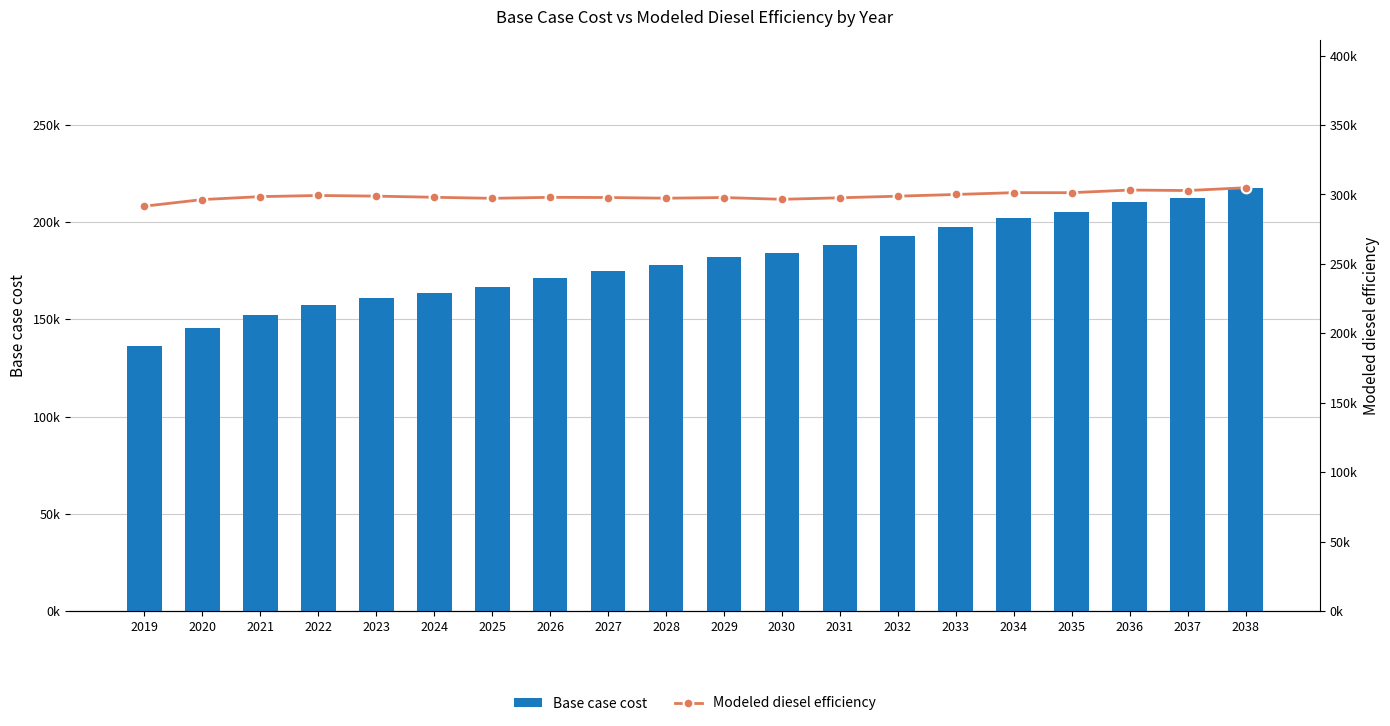

Is it true that Modeled diesel efficiency equals 442796.0 at 2021?

False